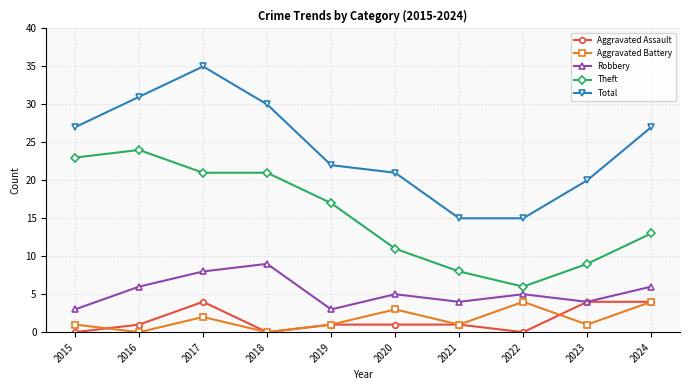

Which series has the widest spread of values?

Total